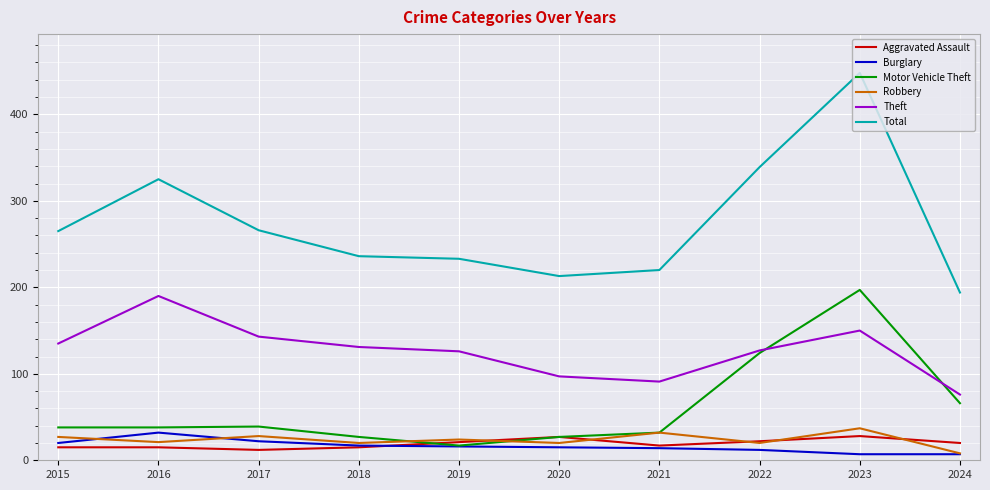

Between 2016 and 2021, which series saw the biggest shift?

Total